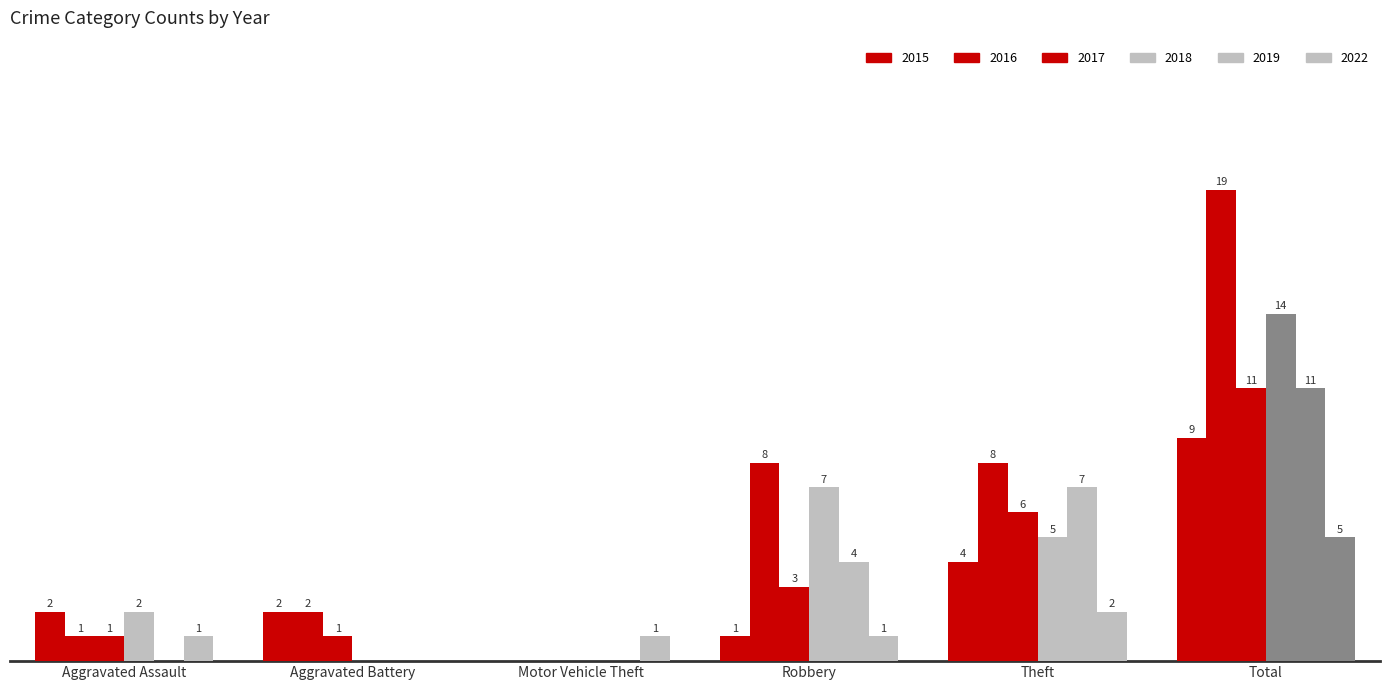

True or false: 2015 has a value of 4 at Theft.

True